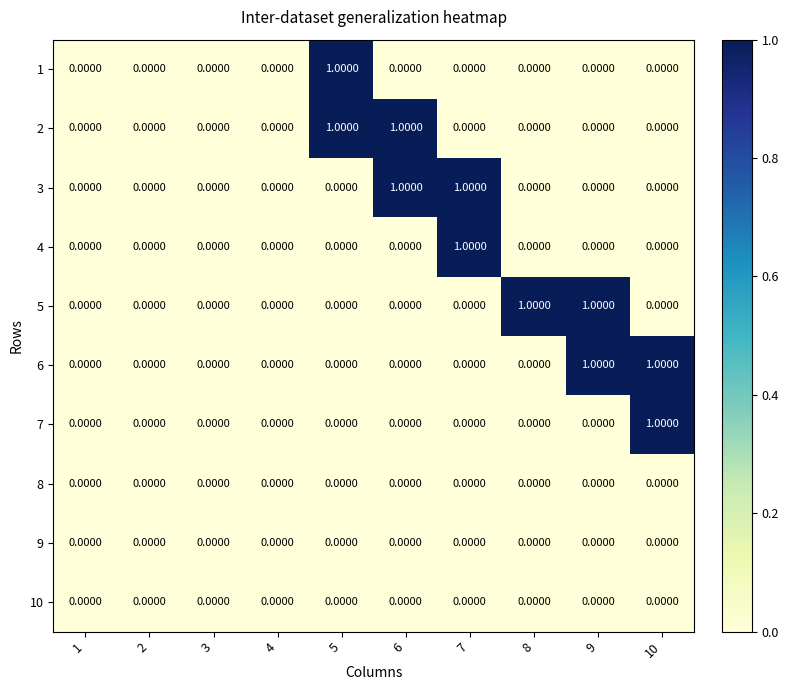

Is the value of 4 at 8 greater than the value of 6 at 10?

No